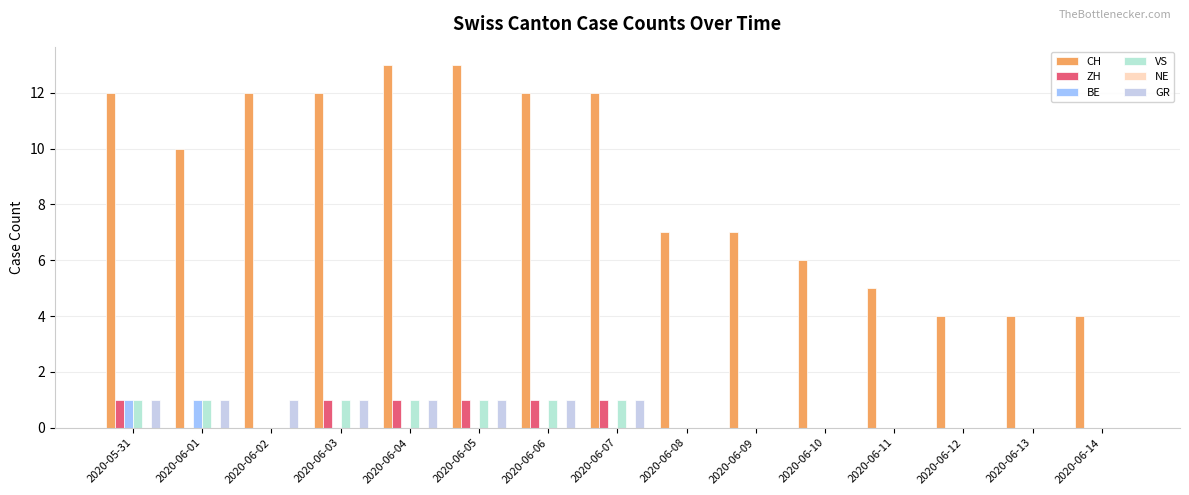

What is the sum of all GR values?

8